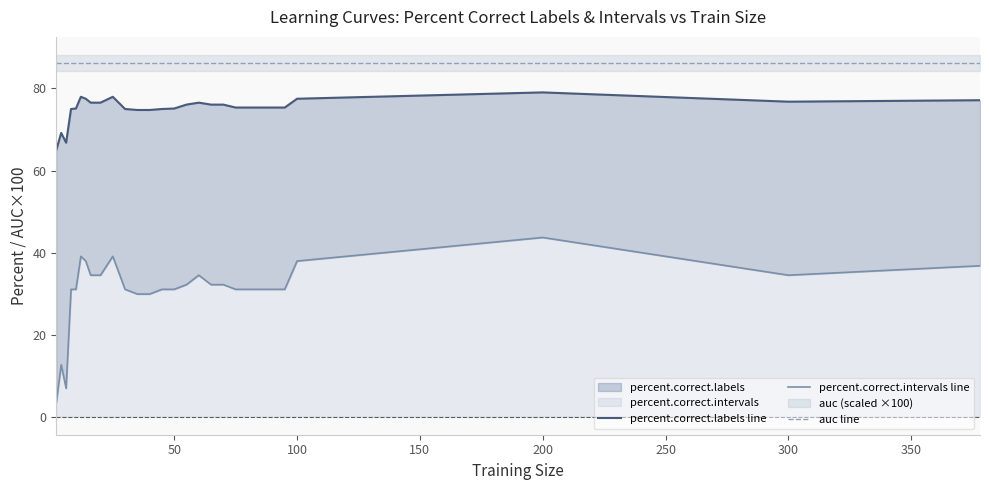

Which series has the largest total across all categories?

auc line